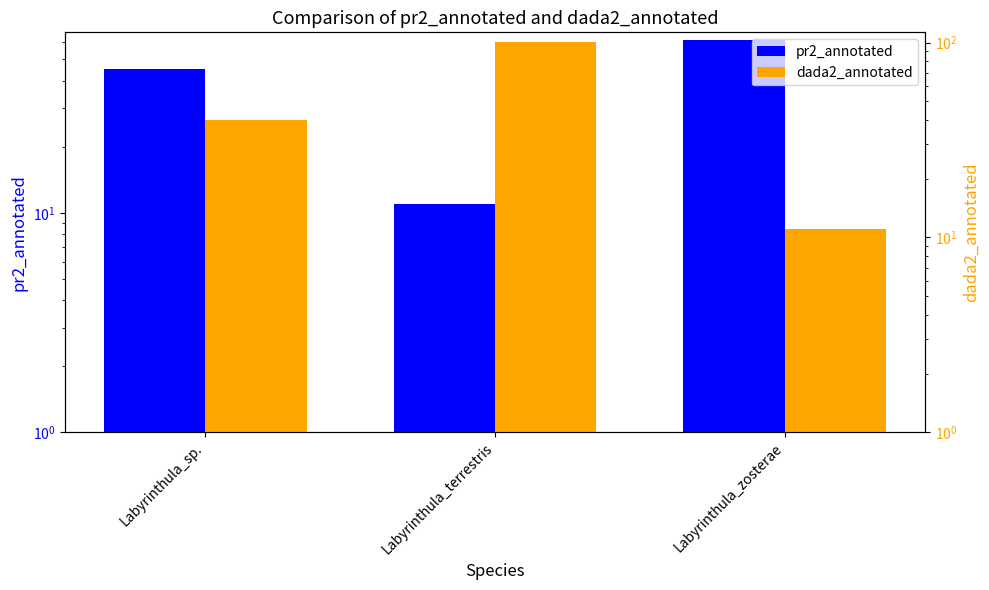

What is the sum of the dada2_annotated values at Labyrinthula_sp. and Labyrinthula_terrestris?

141